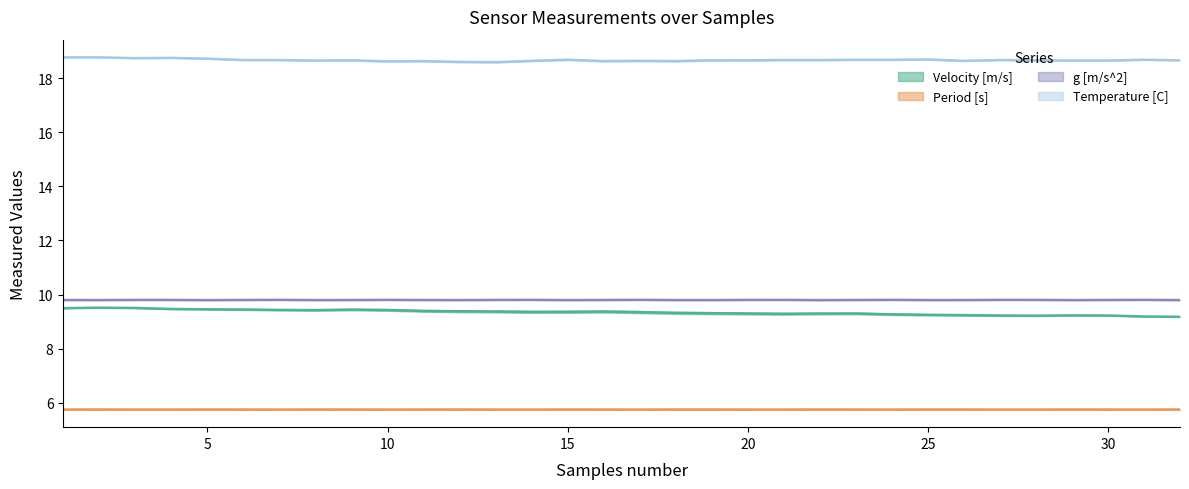

Read the g [m/s^2] value at 11.

9.8